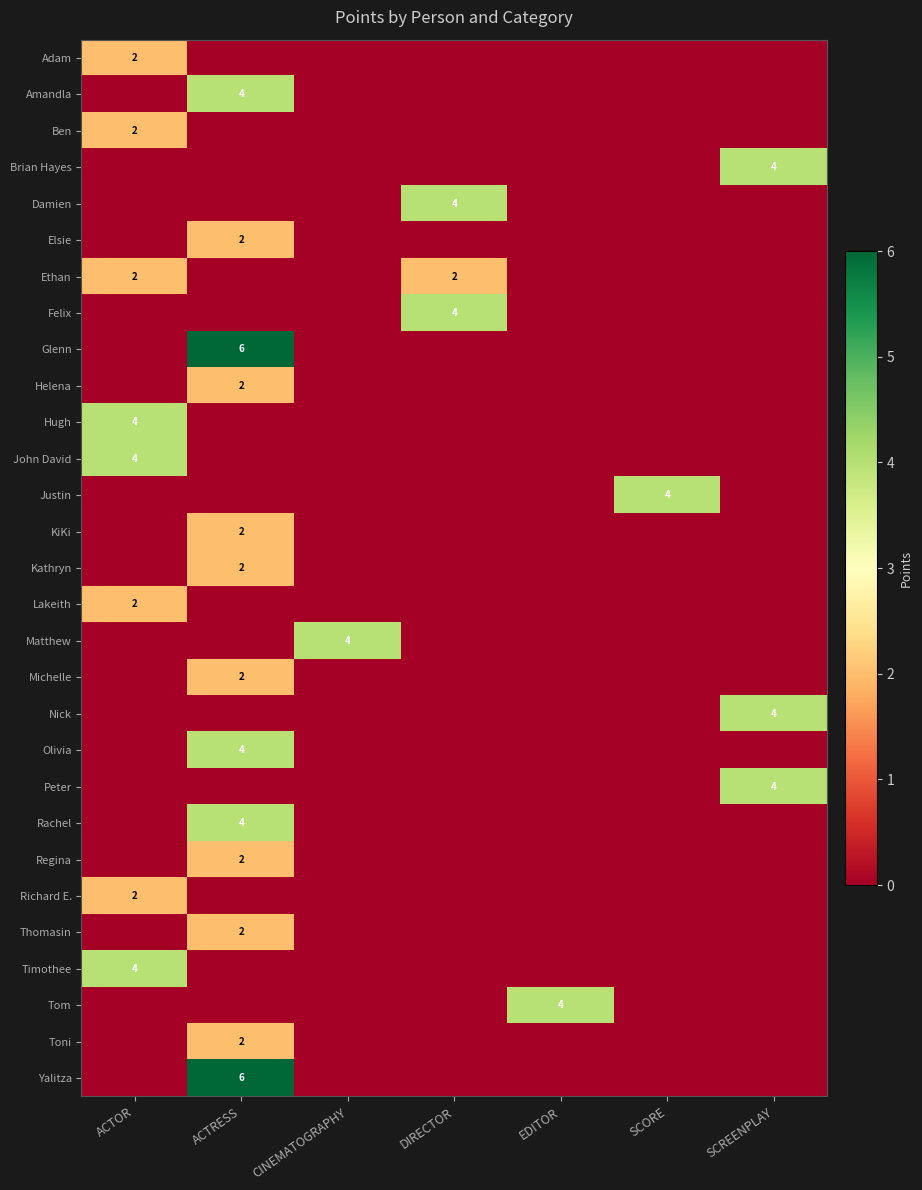

The Justin series shows 1 at EDITOR. True or false?

False